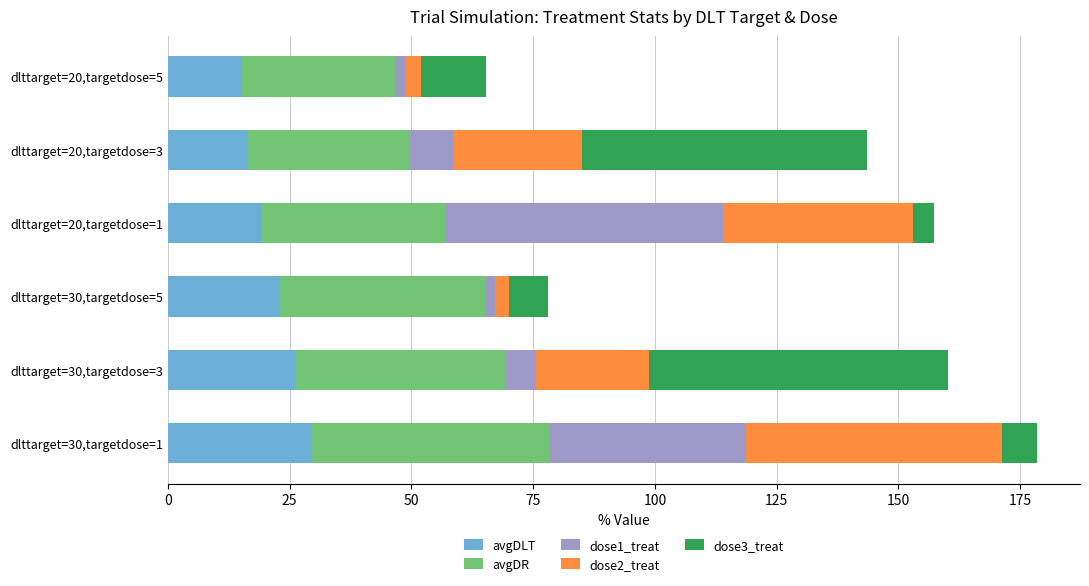

What is the lowest value of the avgDLT series?

15.0